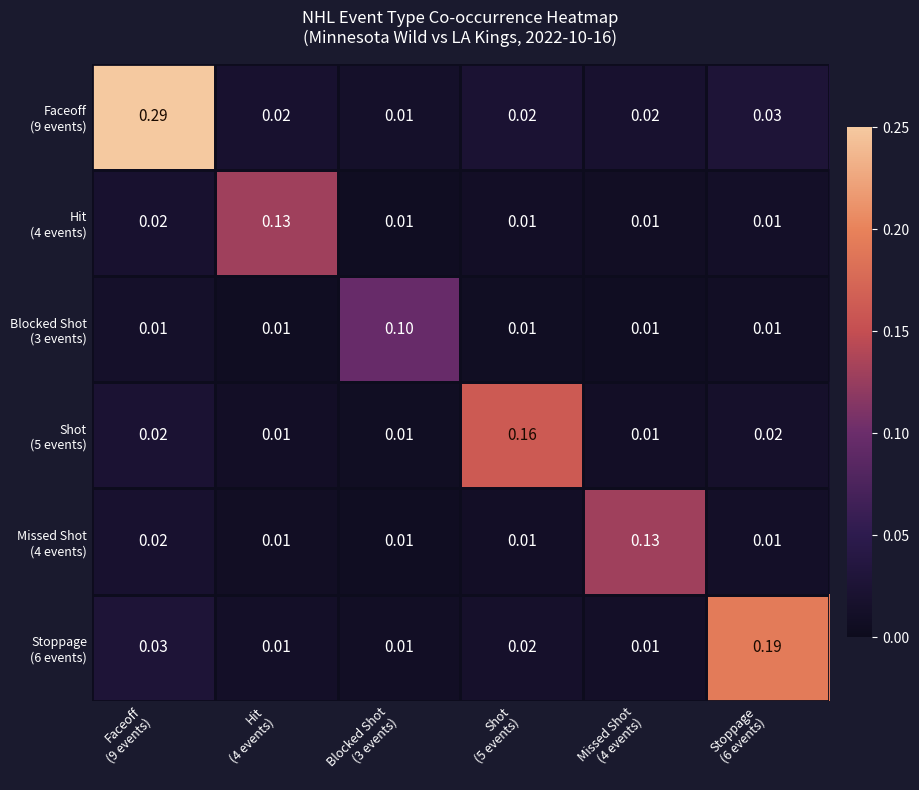

What is the total value across all series at Faceoff
(9 events)?

0.4